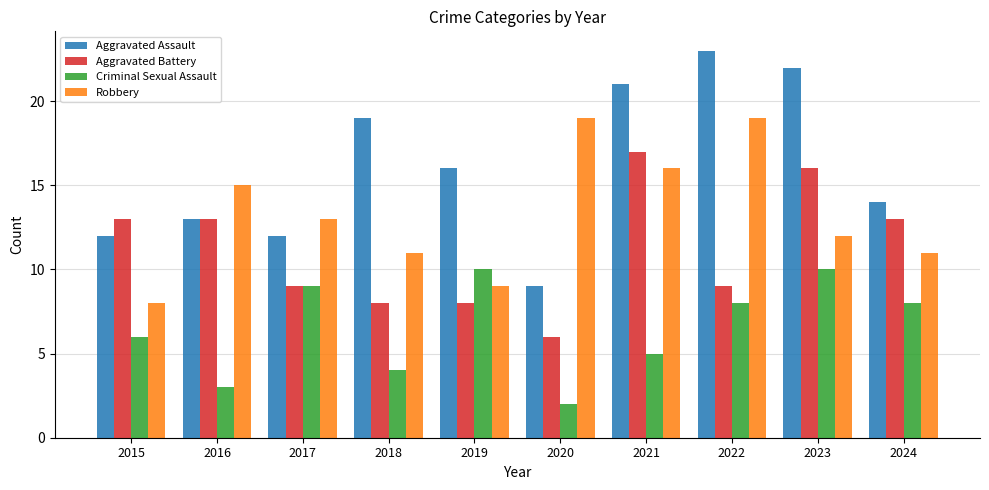

Where is Robbery nearest to the value 13?

2017